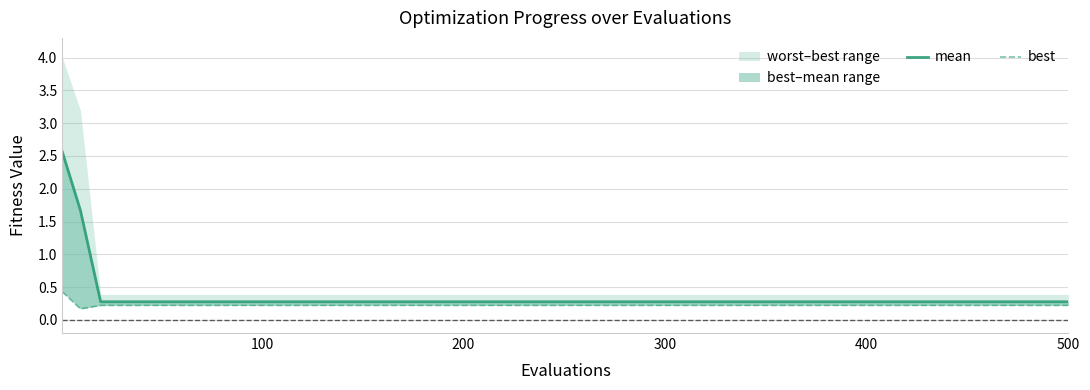

Is the value of mean at 13 greater than the value of best at 13?

Yes